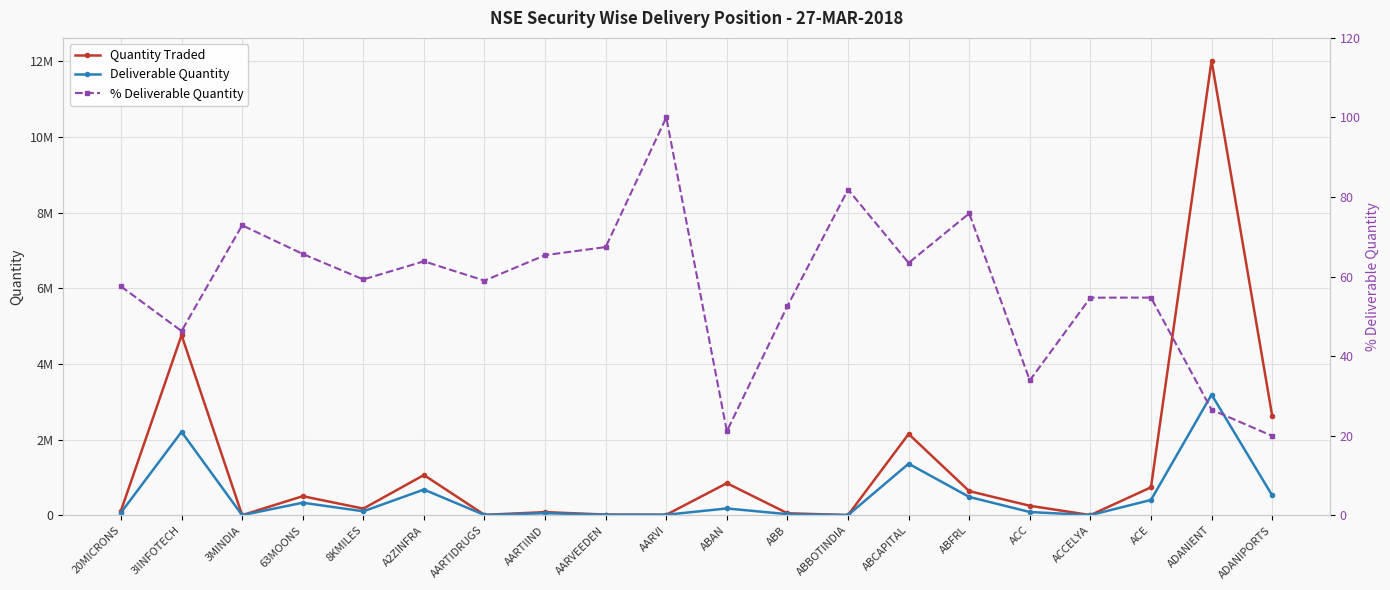

Rank the series at AARTIIND from highest to lowest value.

Quantity Traded, Deliverable Quantity, % Deliverable Quantity